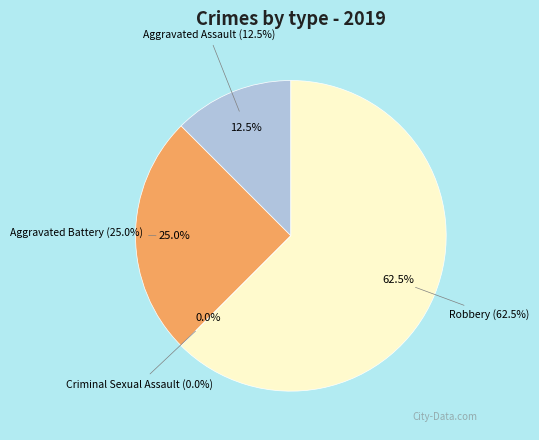

Is there a majority slice in this chart?

Yes